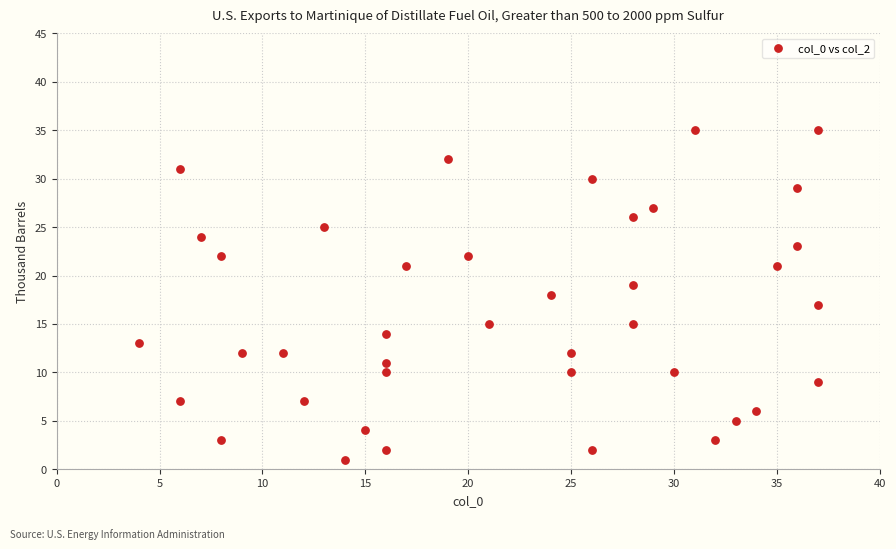

What is the range of X values (max minus min)?

33